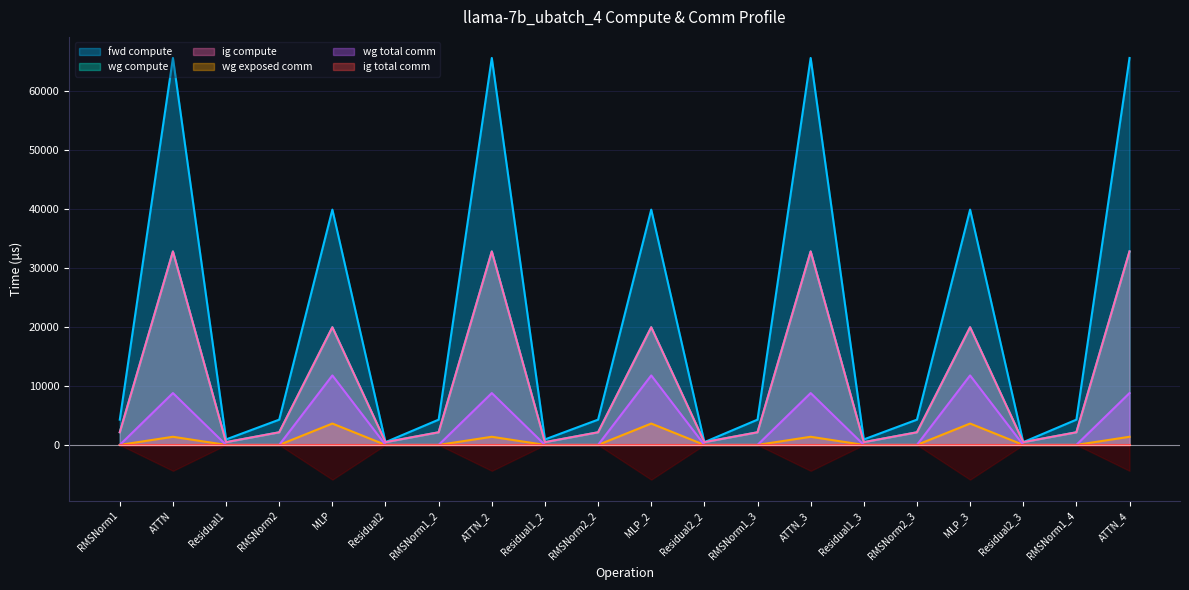

Which series has the largest total across all categories?

fwd compute